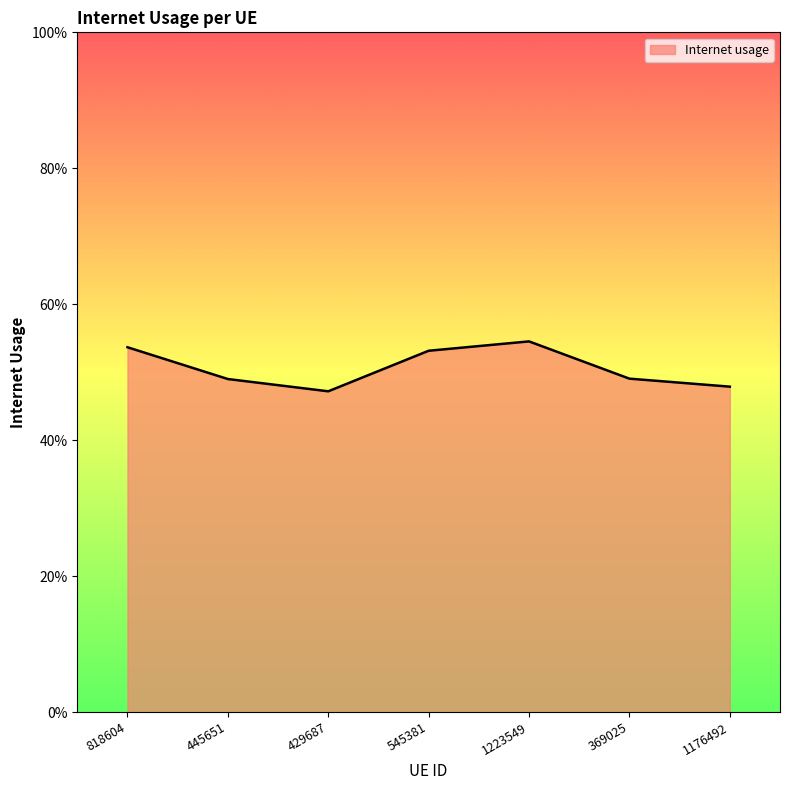

Is this an area chart (filled region under the line)?

Yes